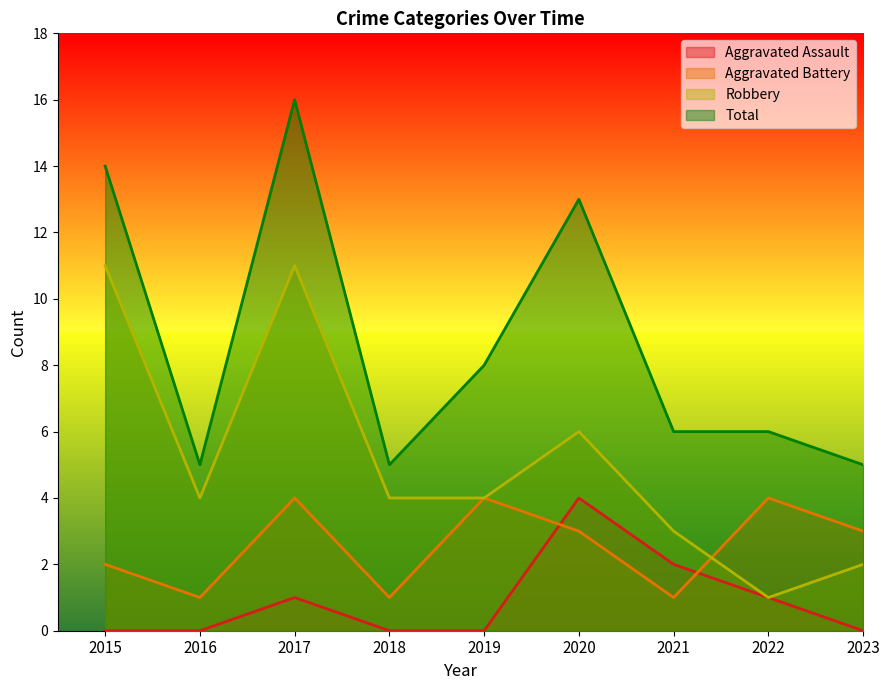

What is the sum of all Aggravated Assault values?

8